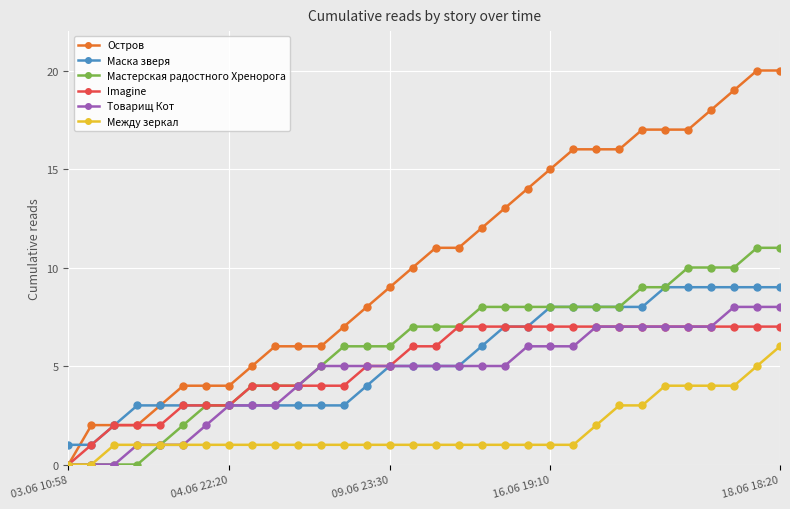

Rank the series by their maximum value, from lowest to highest.

Между зеркал, Imagine, Товарищ Кот, Маска зверя, Мастерская радостного Хренорога, Остров